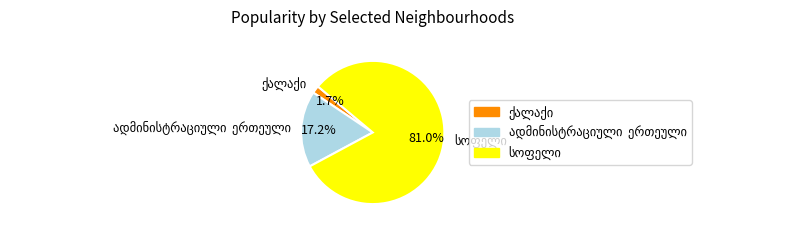

Does any single category account for the majority?

Yes